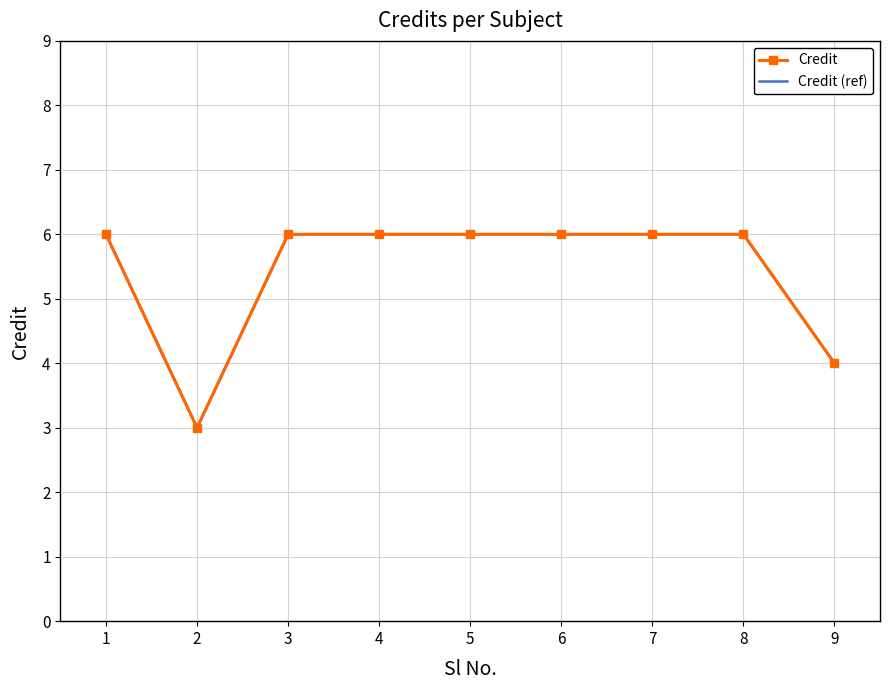

At which category is the sum across all series the highest?

1